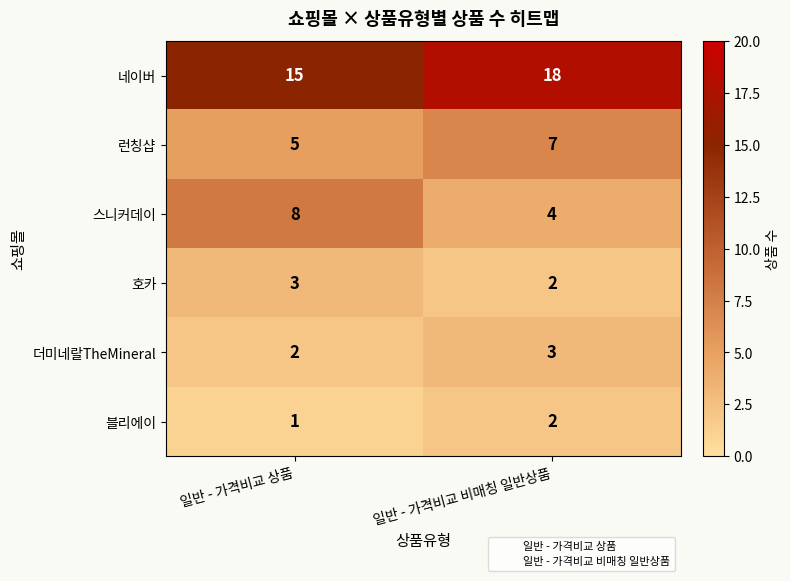

Which series changed the most between 일반 - 가격비교 상품 and 일반 - 가격비교 비매칭 일반상품?

스니커데이